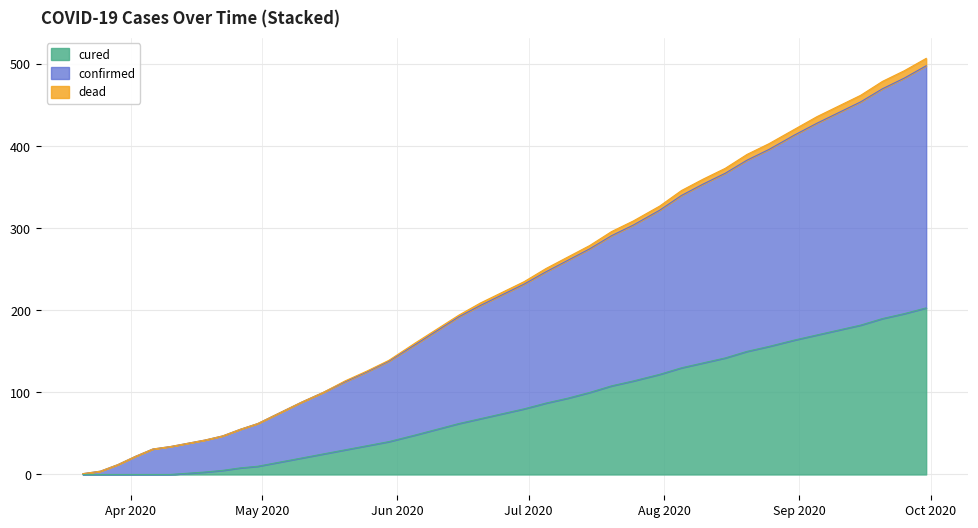

At which category is the sum across all series the highest?

09-30-2020